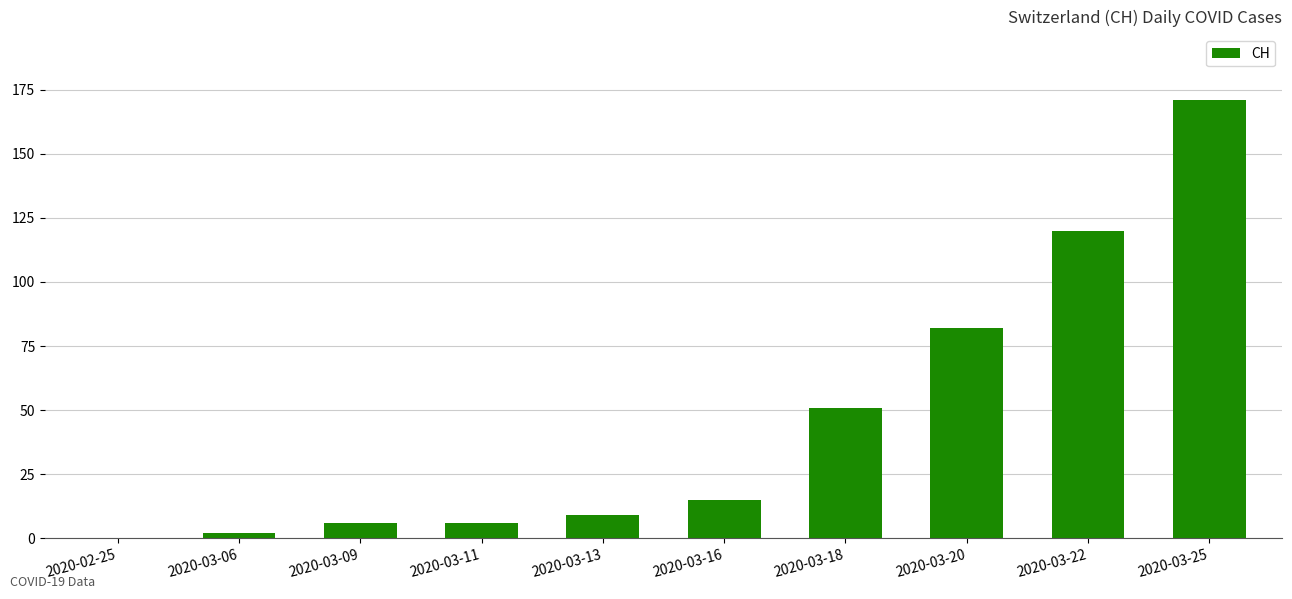

Where is the data nearest to the value 85?

2020-03-20